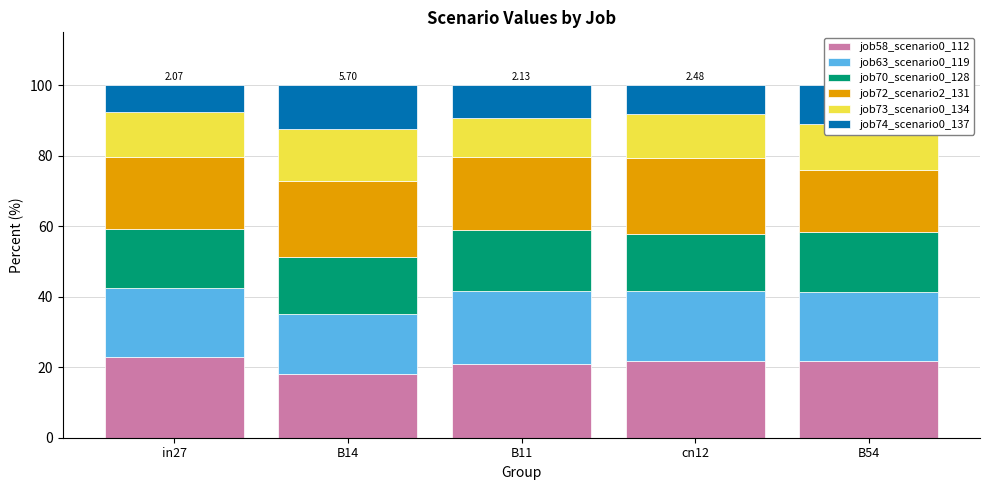

What is the total value across all series at B14?

100.0